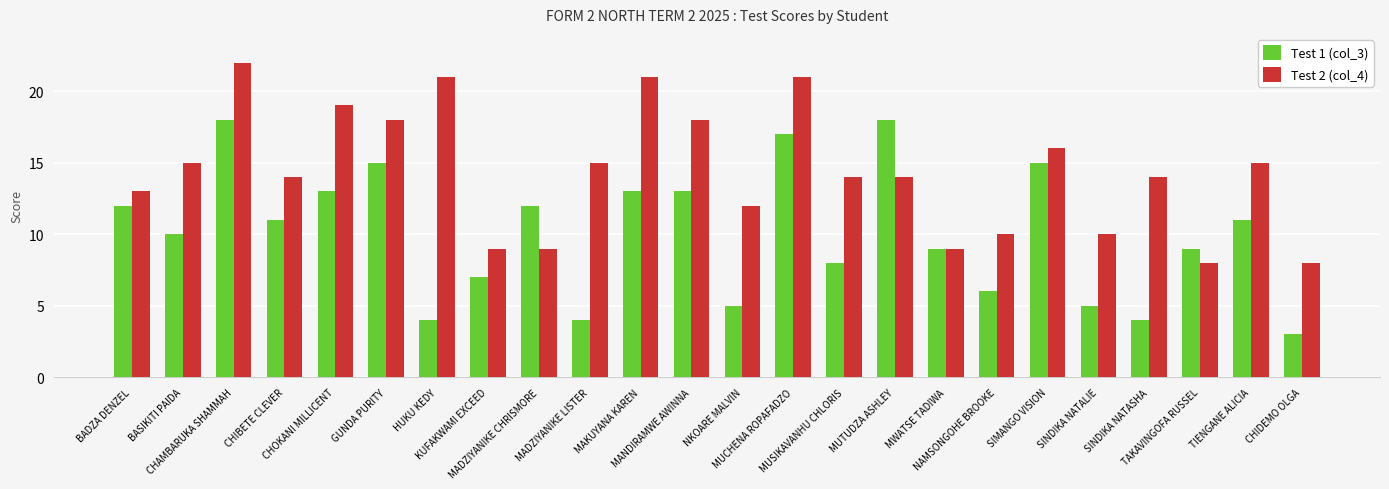

List the series in order of their peak value, highest first.

Test 2 (col_4), Test 1 (col_3)